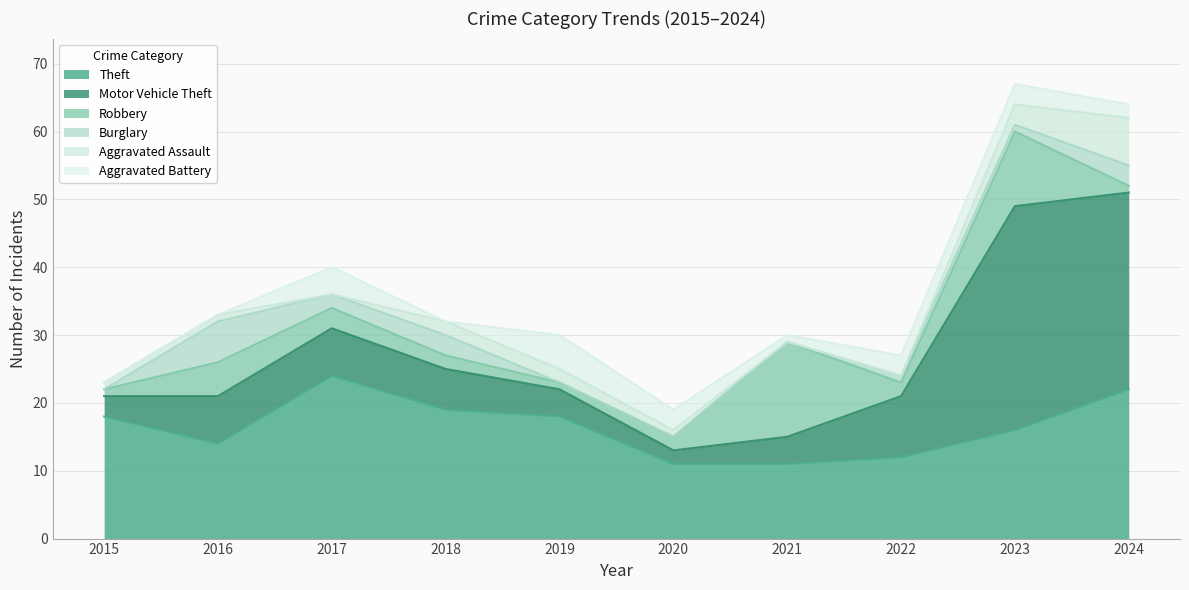

Is the value of Burglary at 2015 greater than the value of Aggravated Battery at 2024?

No